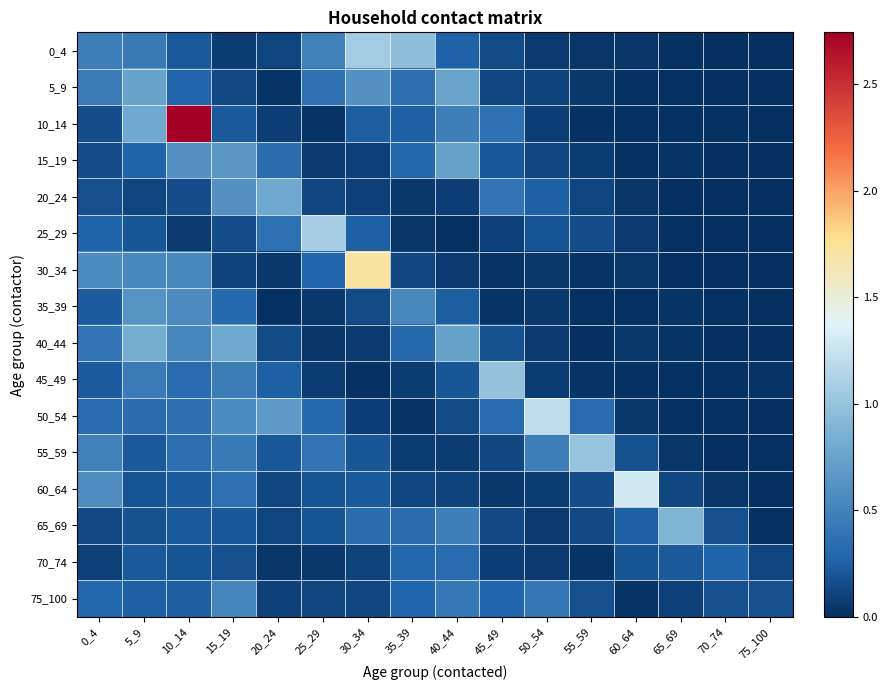

At which category is the sum across all series the highest?

10_14